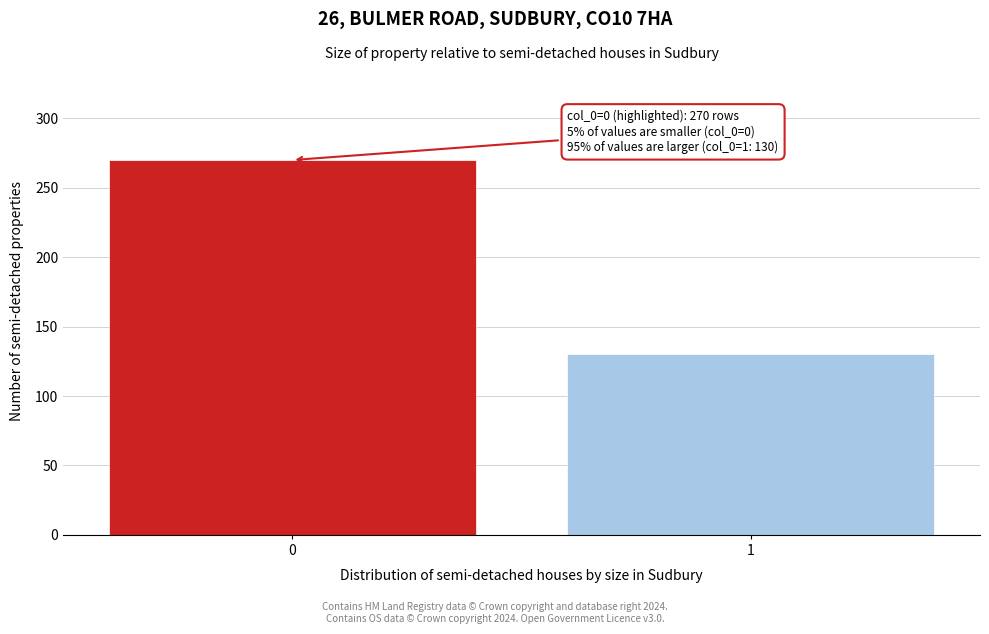

Reading left to right, list all the values displayed in this chart.

270	130